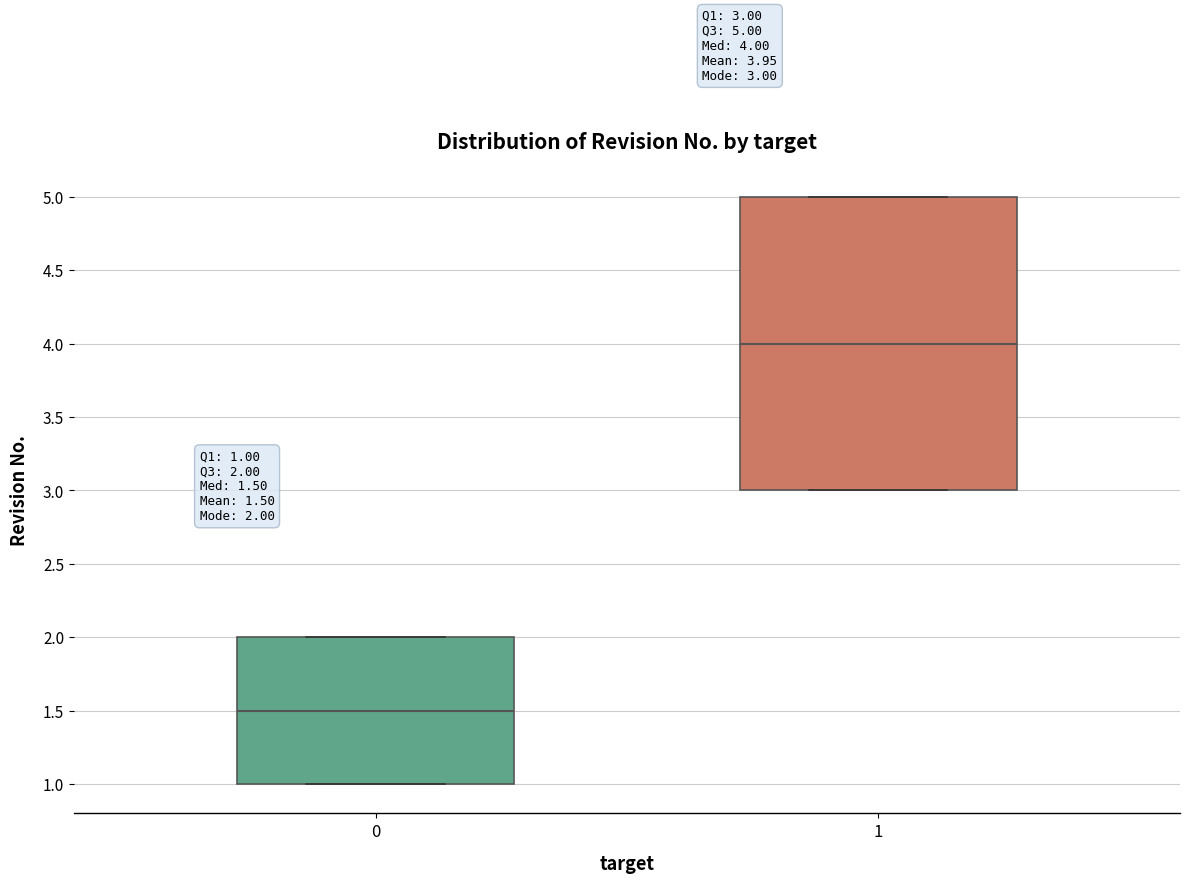

Which box's median line is the highest?

1